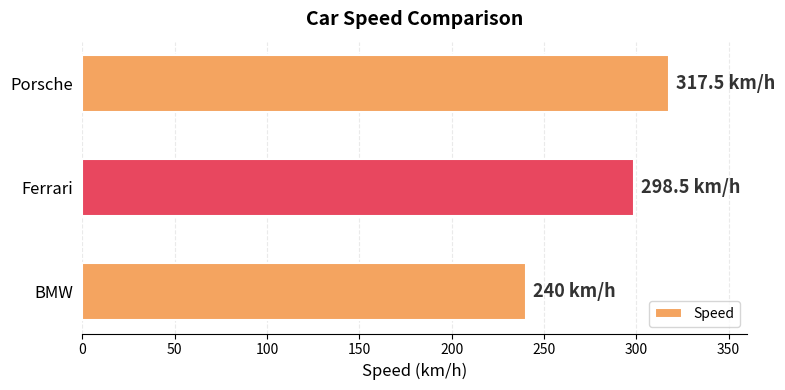

True or false: the data shows 317.5 at Porsche.

True